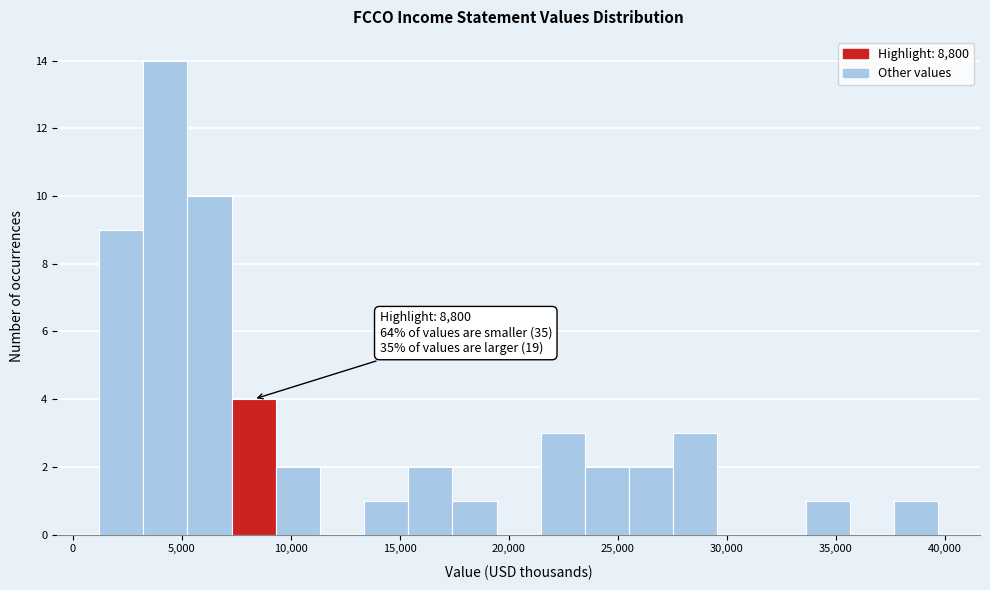

Over which range of the x-axis is the bar tallest?

3000 to 5500